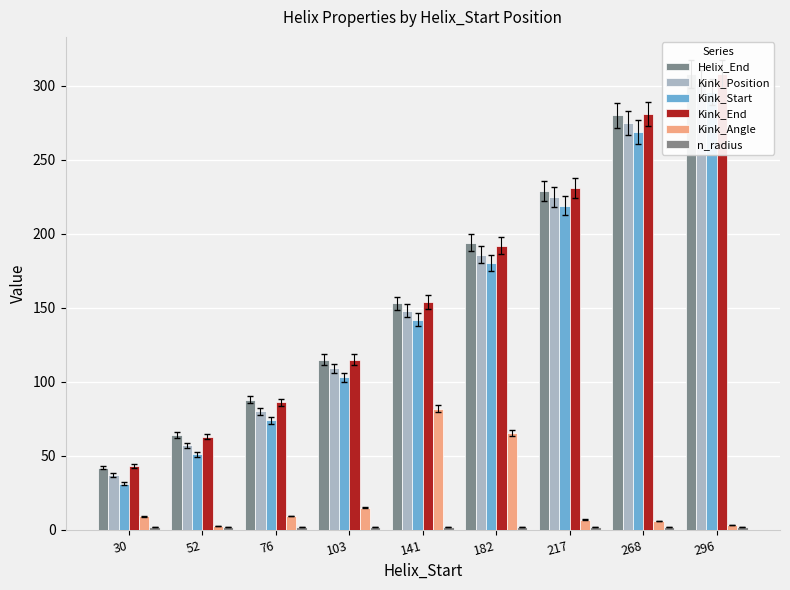

How many bars are there in total?

54